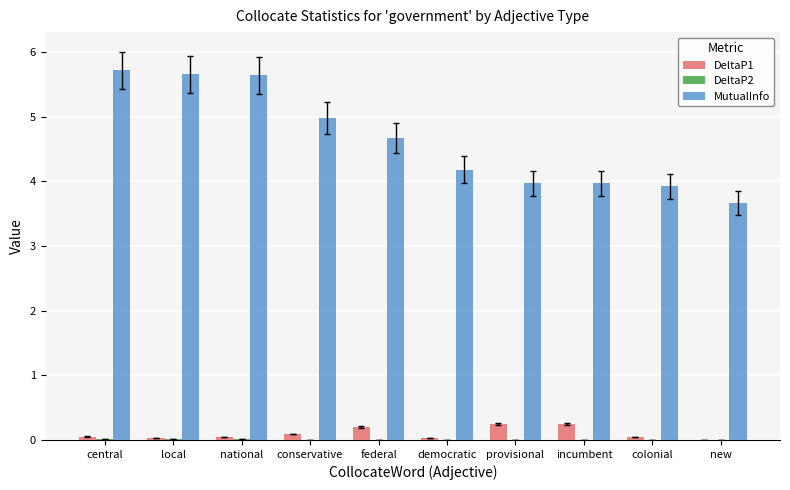

Which series has the largest total across all categories?

MutualInfo